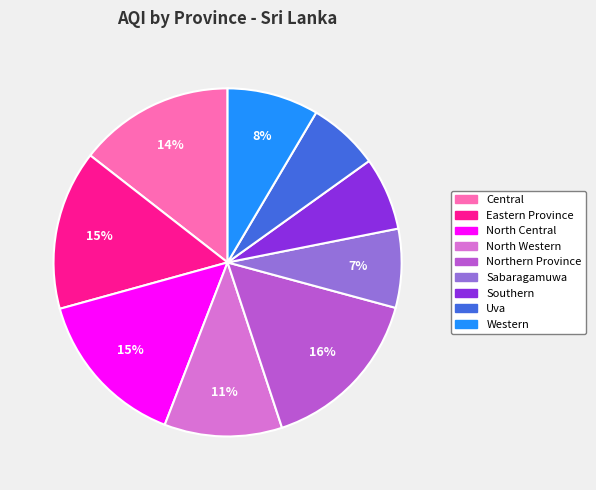

Which slice is the largest?

Northern Province